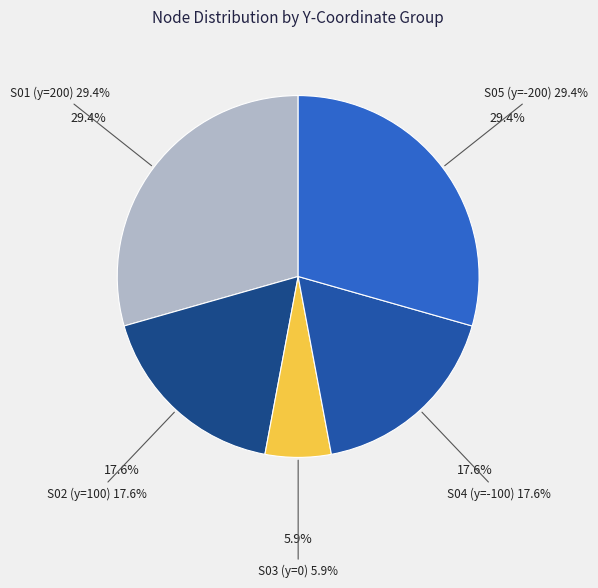

Which category has the smallest portion of the pie?

S03 (y=0)